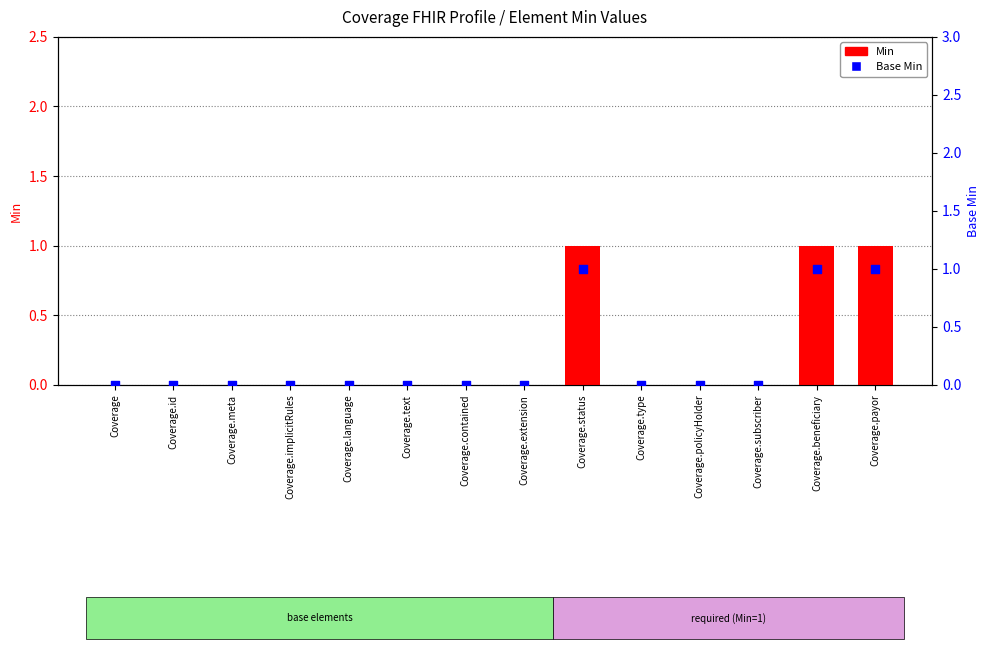

At which category is the sum across all series the highest?

Coverage.status